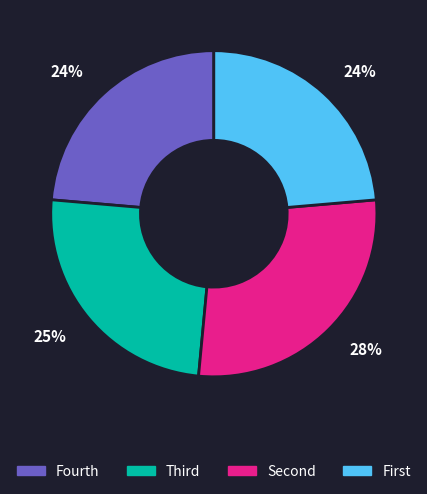

To the nearest percent, what is the average slice percentage?

25%